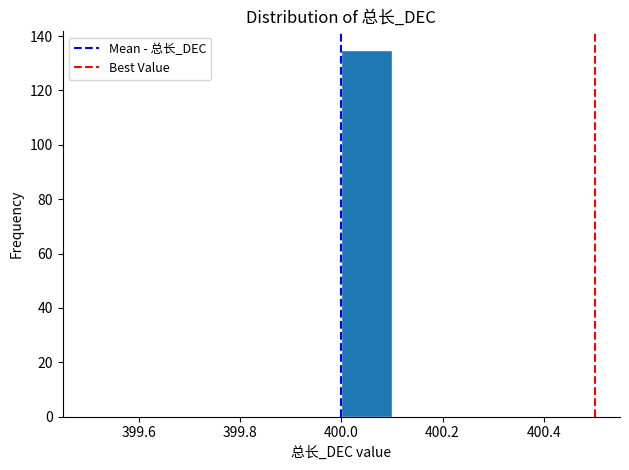

Which range on the x-axis has the tallest bar?

400.0 to 400.1